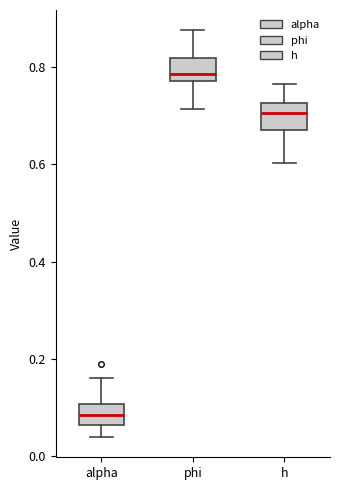

Reading left to right, transcribe this box plot: for each box, give where its median line is, the range the box spans, and where its two whiskers end, as read against the y-axis. The values are not printed on the chart, so give them approximately, as read against the axis.

alpha: median 0.08, box 0.06 to 0.10, whiskers 0.04 to 0.16
phi: median 0.78, box 0.76 to 0.82, whiskers 0.72 to 0.88
h: median 0.70, box 0.68 to 0.72, whiskers 0.60 to 0.76